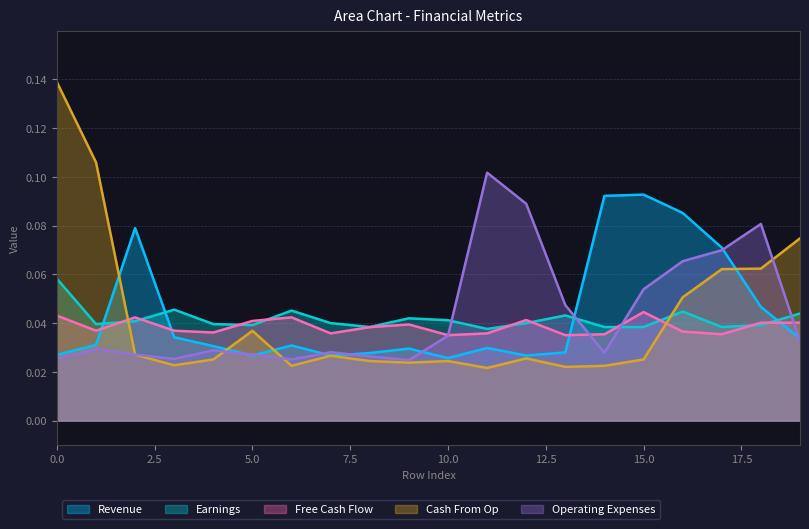

Where do Free Cash Flow and Earnings first cross each other?

1 and 2